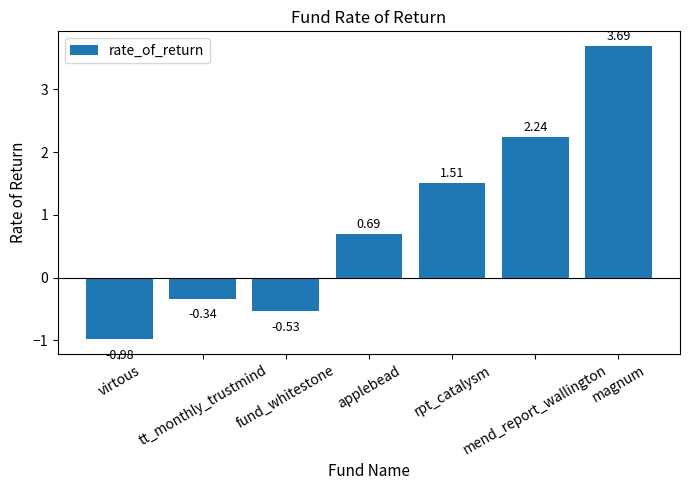

What is the difference between the second highest and minimum values?

3.2